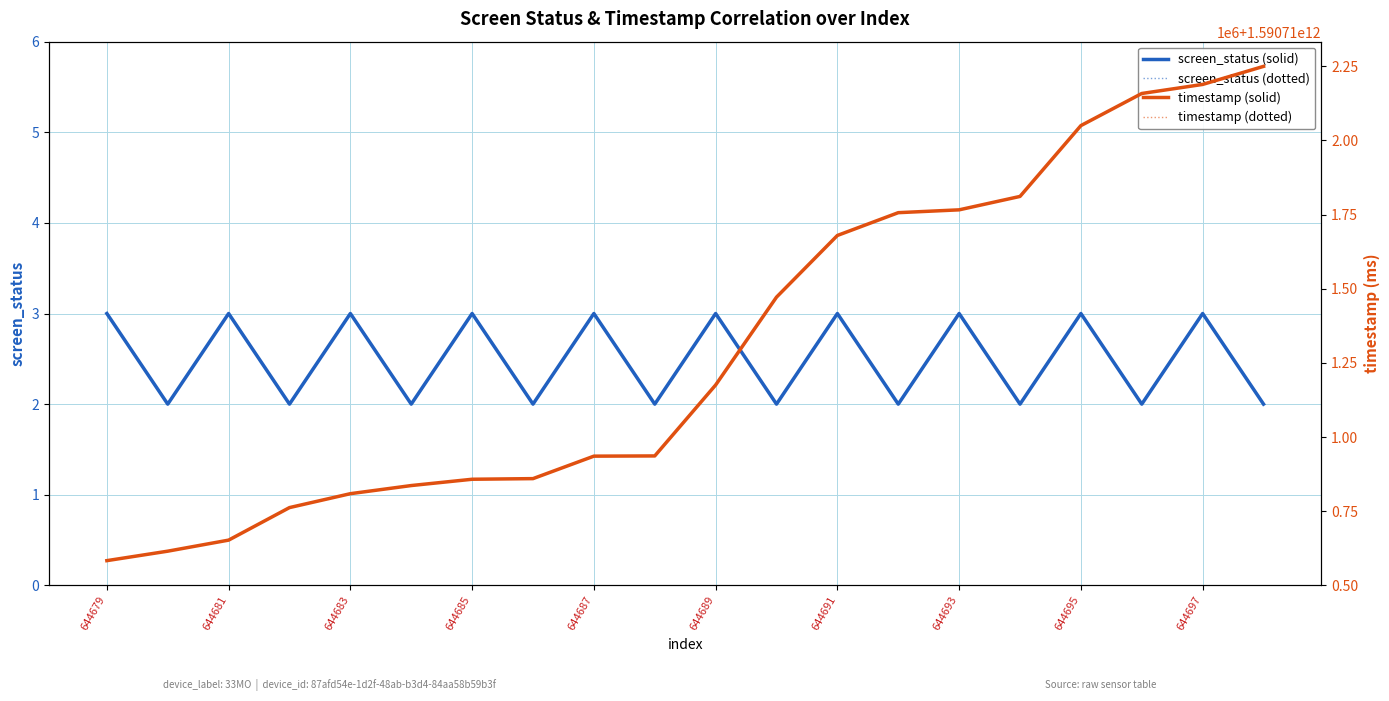

What is the difference between the maximum and second lowest values in the timestamp (solid) series?

1634959